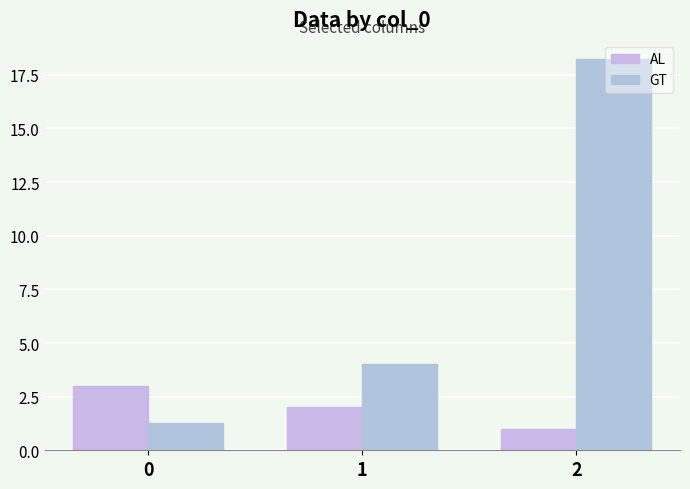

What is the difference between the highest and lowest values at 2?

17.2